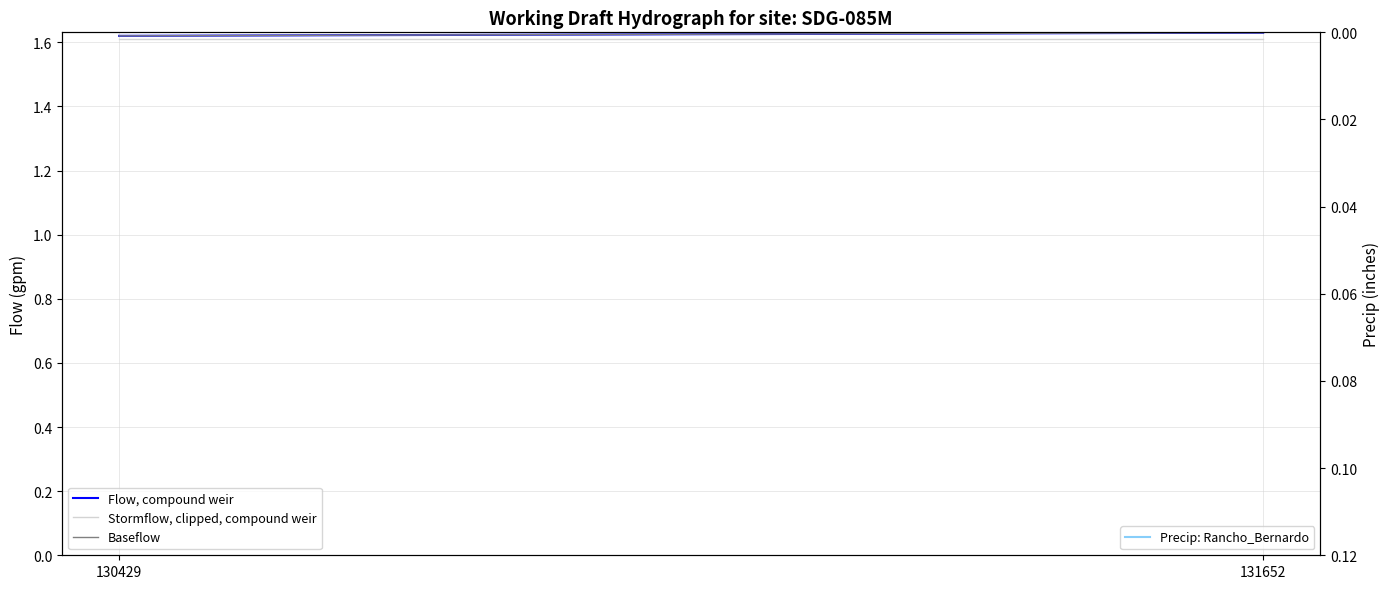

The value of Stormflow, clipped, compound weir at 130429 is 1.6. True or false?

True